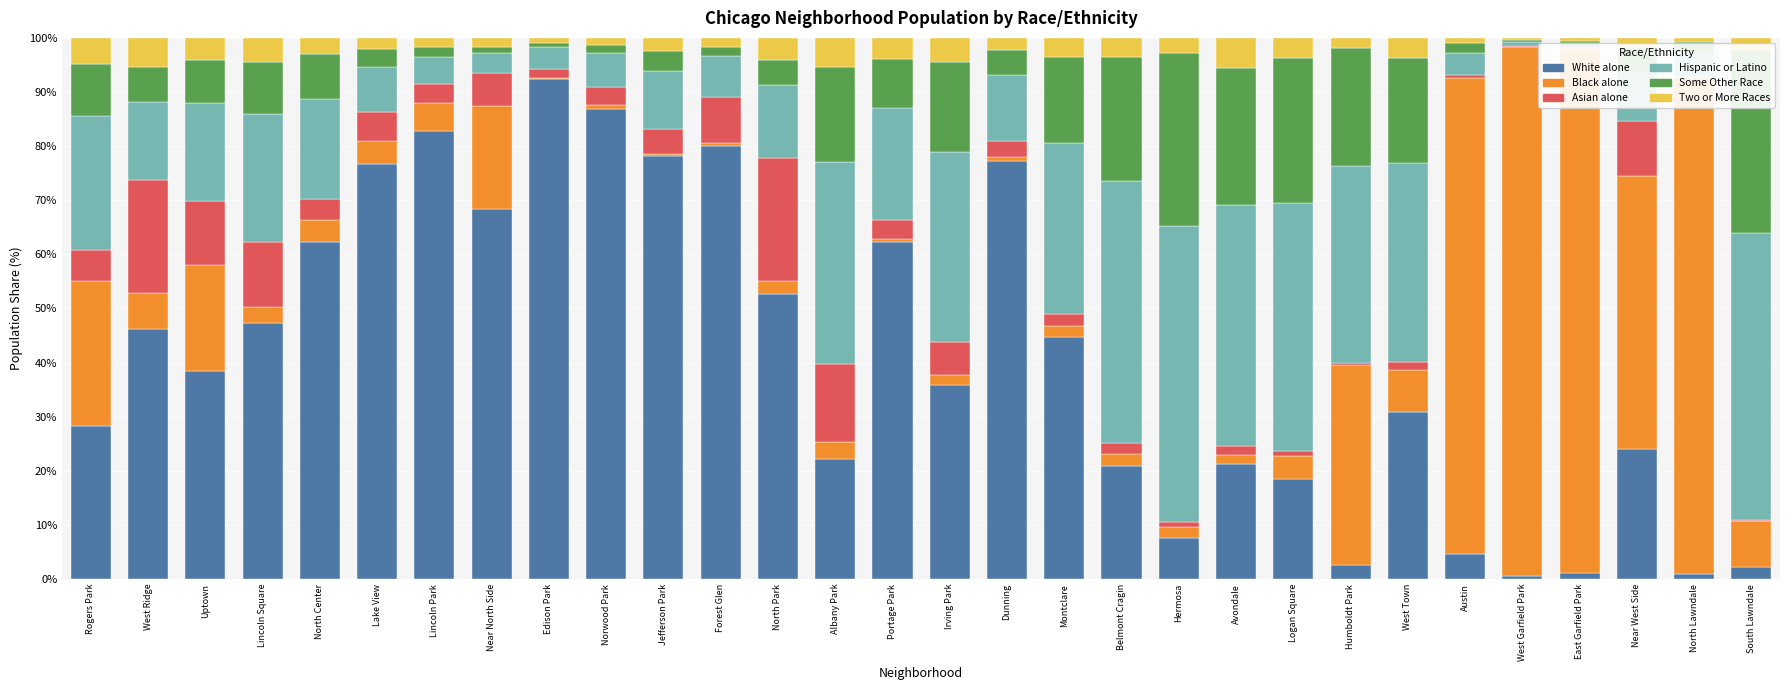

At which category is the sum across all series the highest?

Belmont Cragin